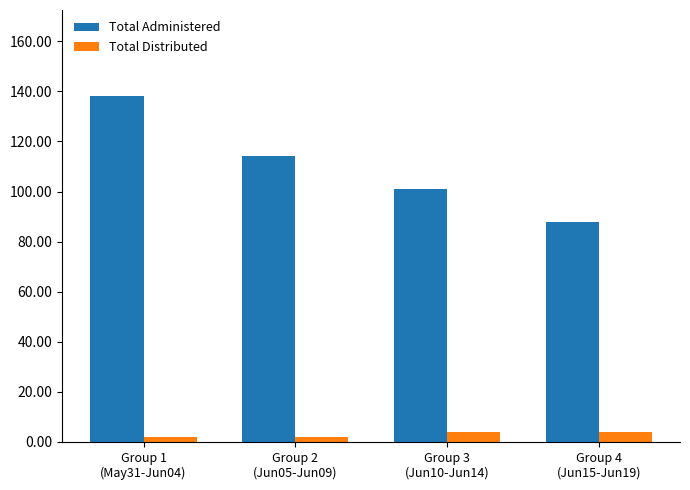

How many Total Administered values are between 101 and 138?

3